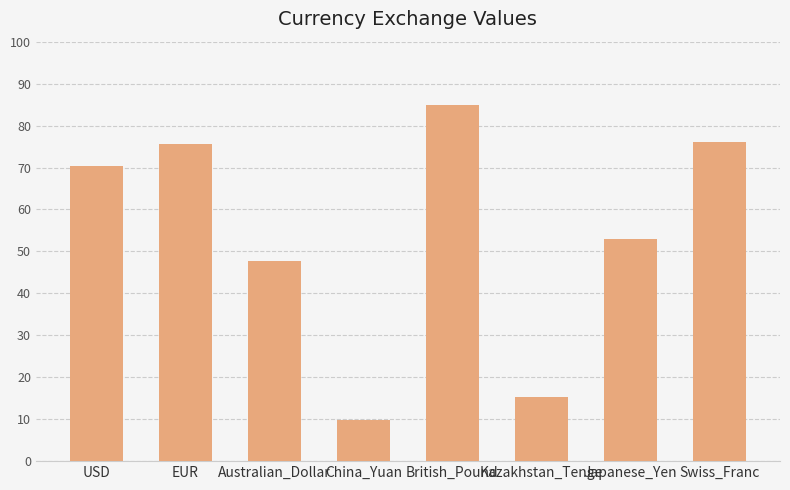

What is the difference between the second highest and second lowest values?

60.9